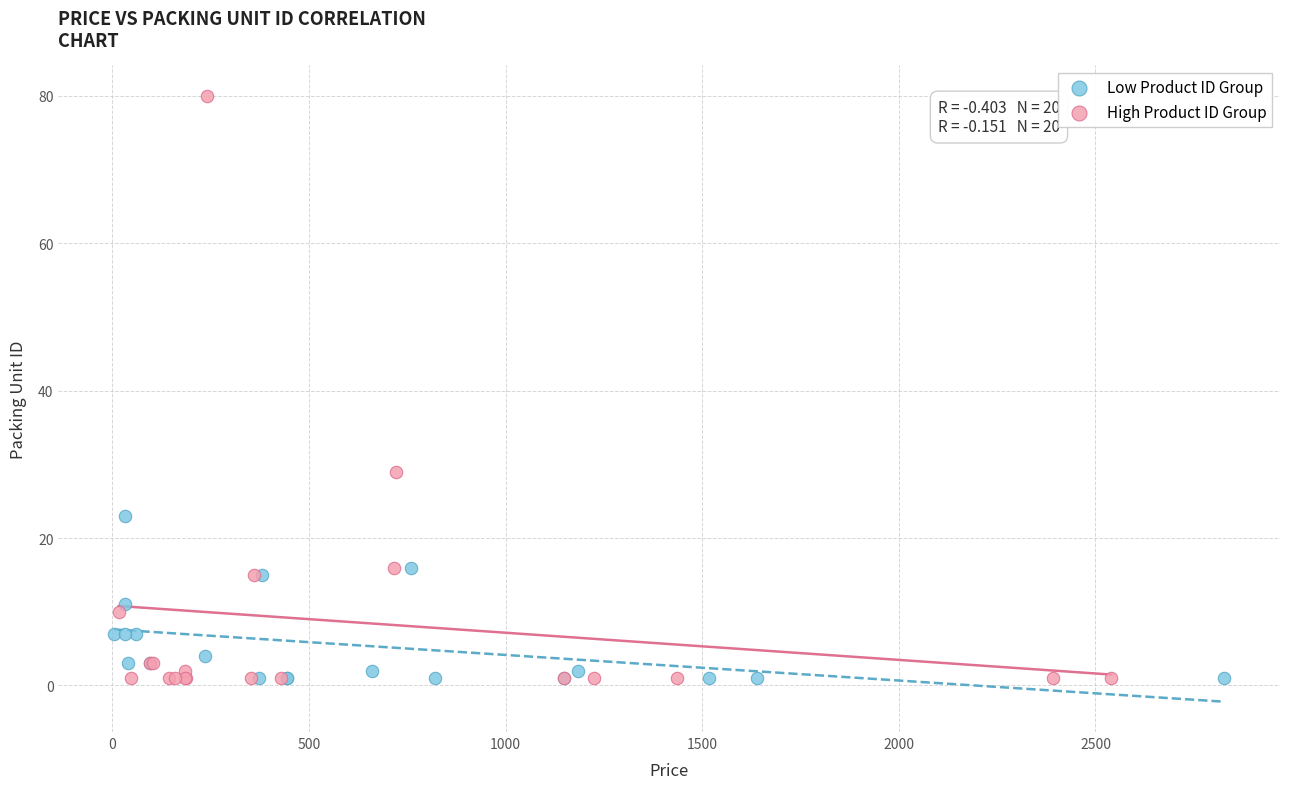

Which series has the widest spread of Y values?

High Product ID Group